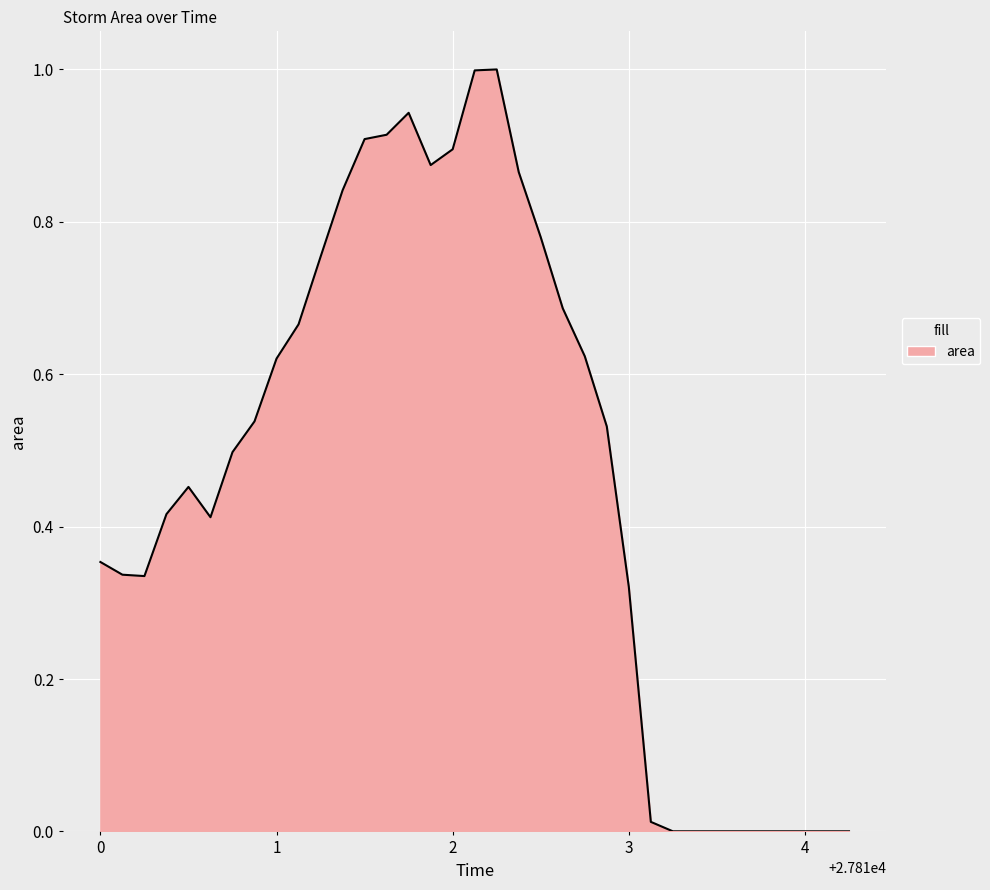

What is the difference between the maximum and minimum values?

1.0